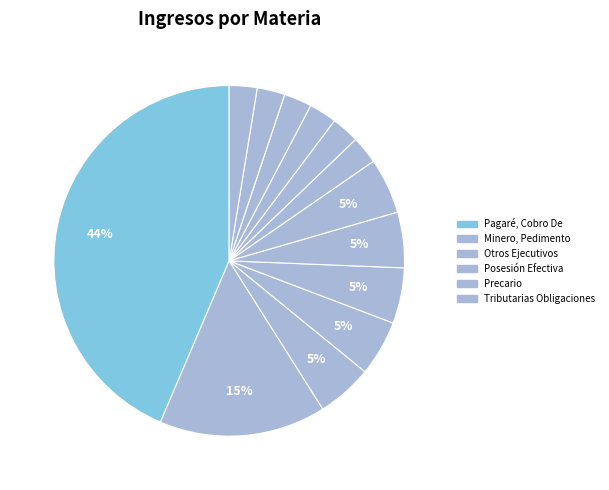

Count the number of slices in the pie.

13